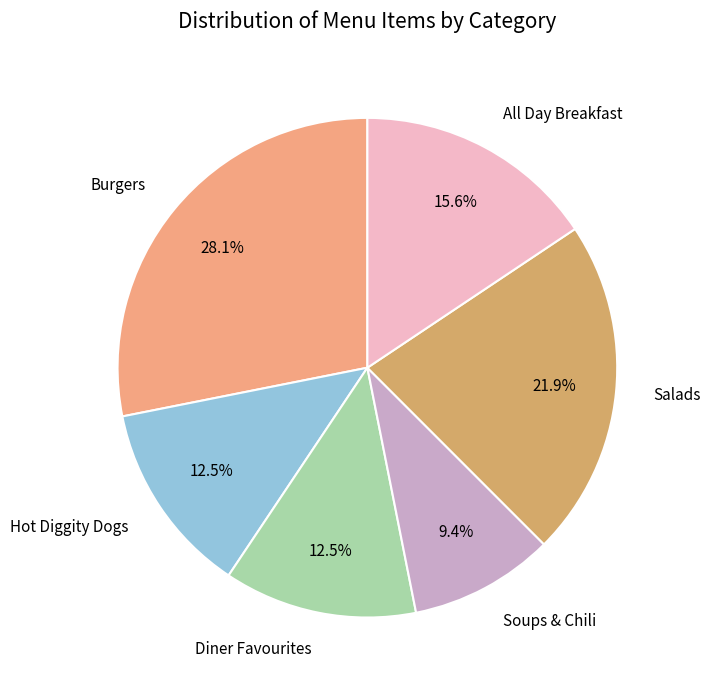

How many slices are in this pie chart?

6